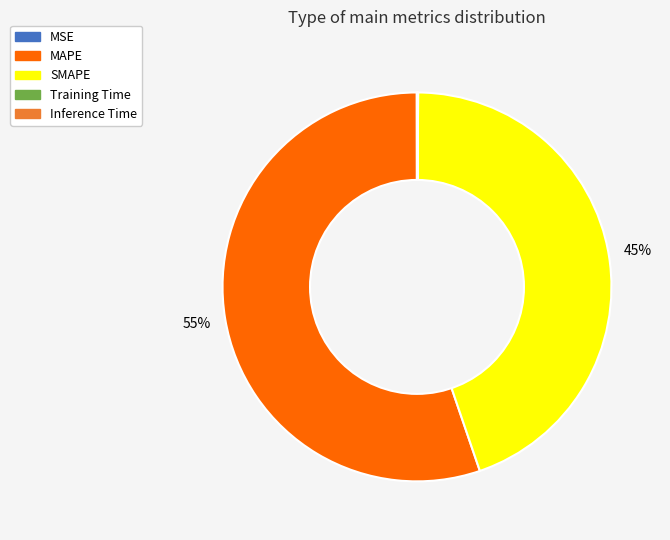

Which category has the biggest portion of the pie?

MAPE